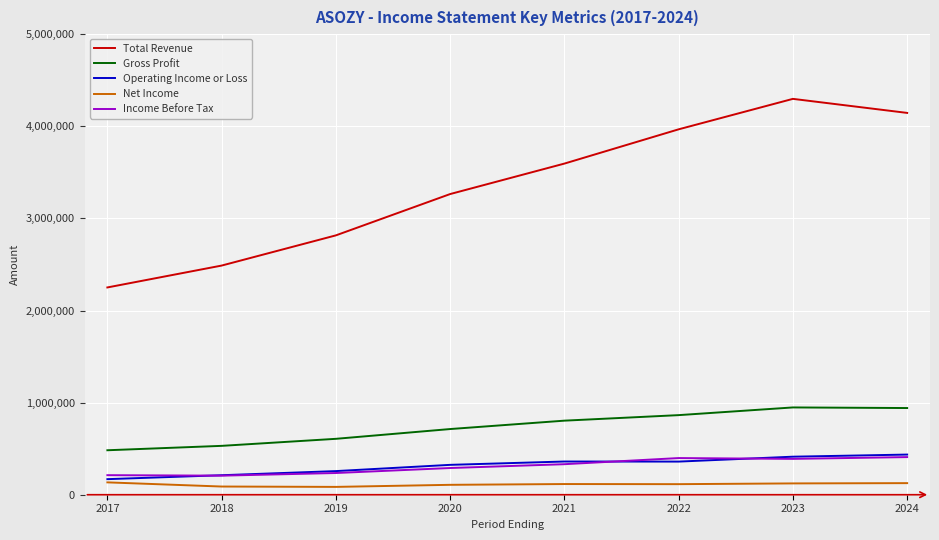

True or false: Operating Income or Loss has a value of 94953 at 2020.

False